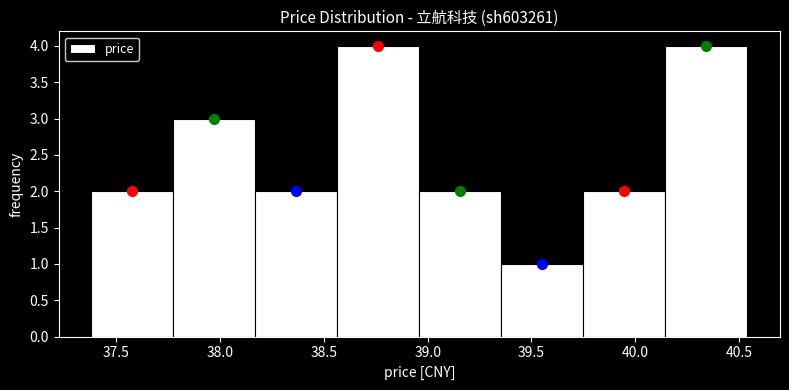

Reading left to right, list every bar in this chart as the range it spans on the x-axis followed by its height. Neither the bar edges nor the heights are printed on the chart, so give them approximately, as read against the axes.

37.380 to 37.775: 2
37.775 to 38.170: 3
38.170 to 38.565: 2
38.565 to 38.960: 4
38.960 to 39.355: 2
39.355 to 39.750: 1
39.750 to 40.145: 2
40.145 to 40.540: 4